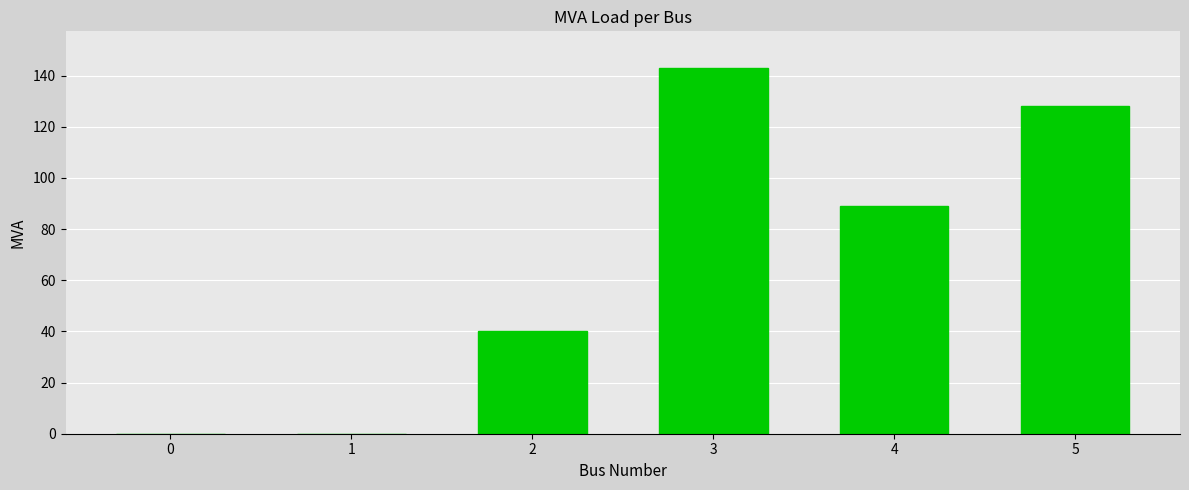

What is the difference between the values at 2 and 0?

40